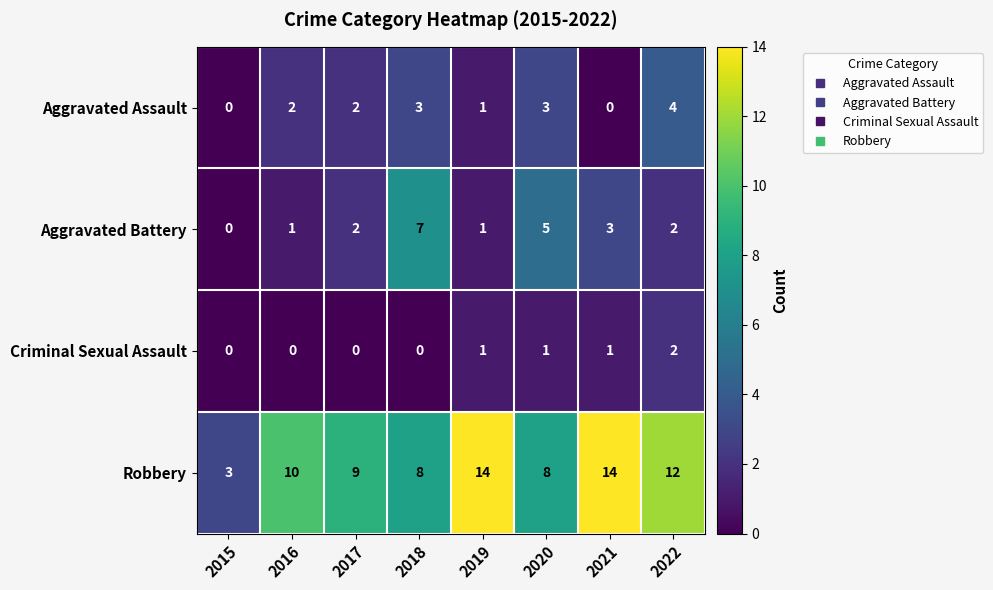

Count the Aggravated Assault values in the range 1 to 3.

5